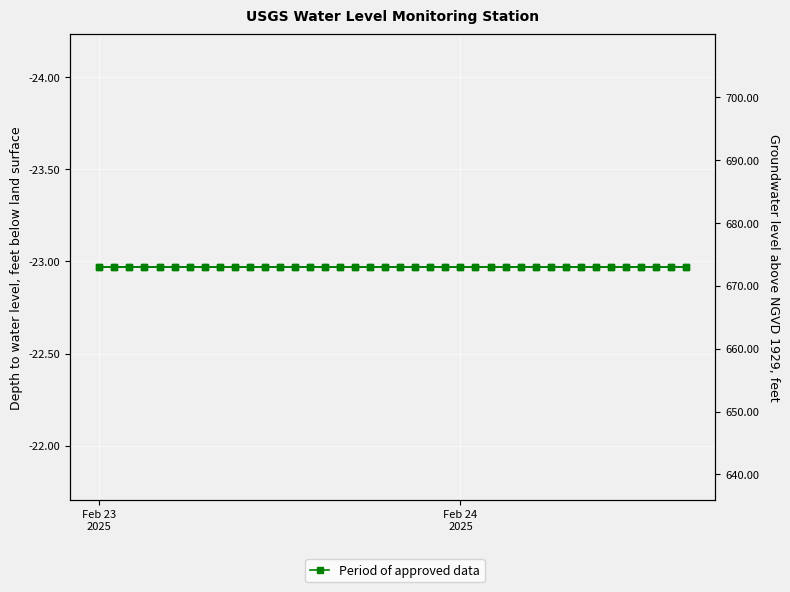

Which series has the widest spread of values?

Period of approved data